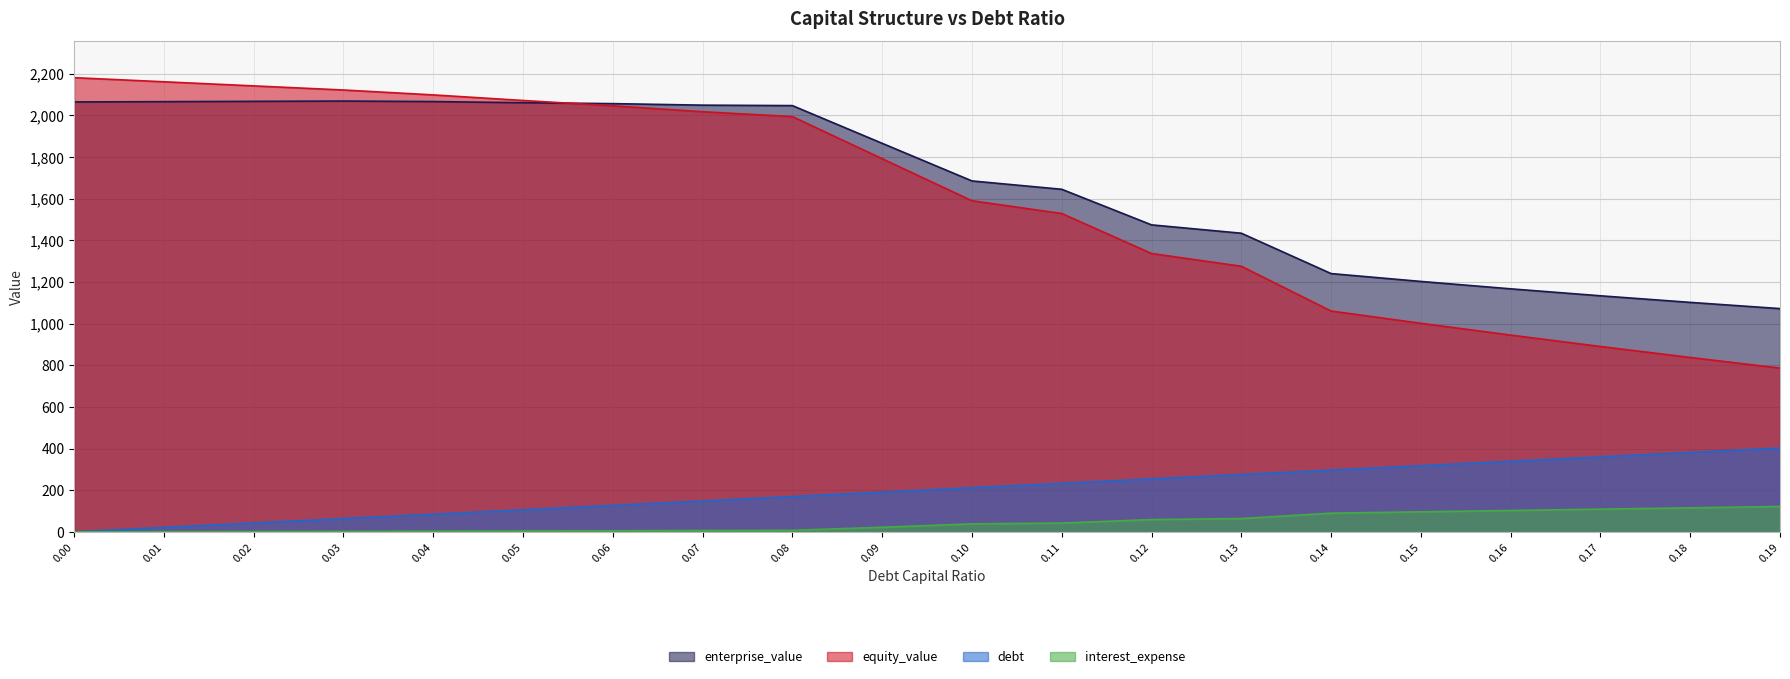

True or false: interest_expense and enterprise_value cross at least once.

False